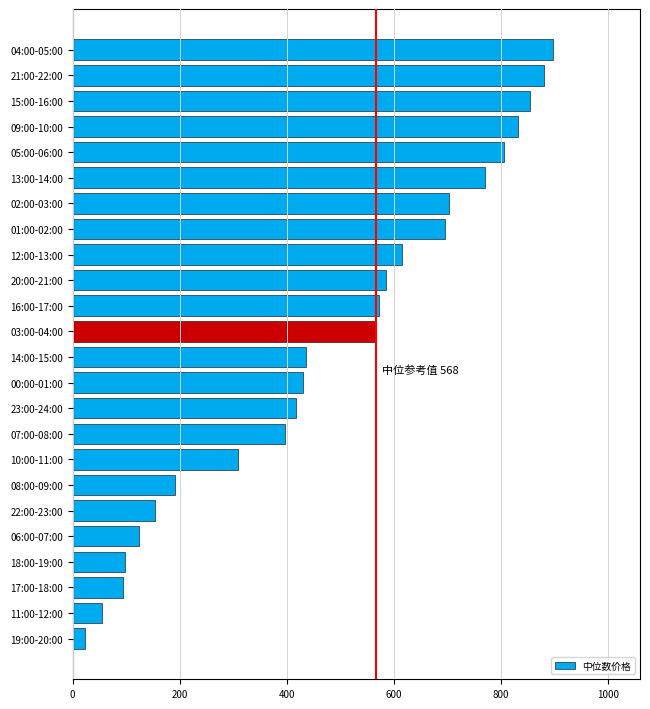

How many data points are above 567?

12